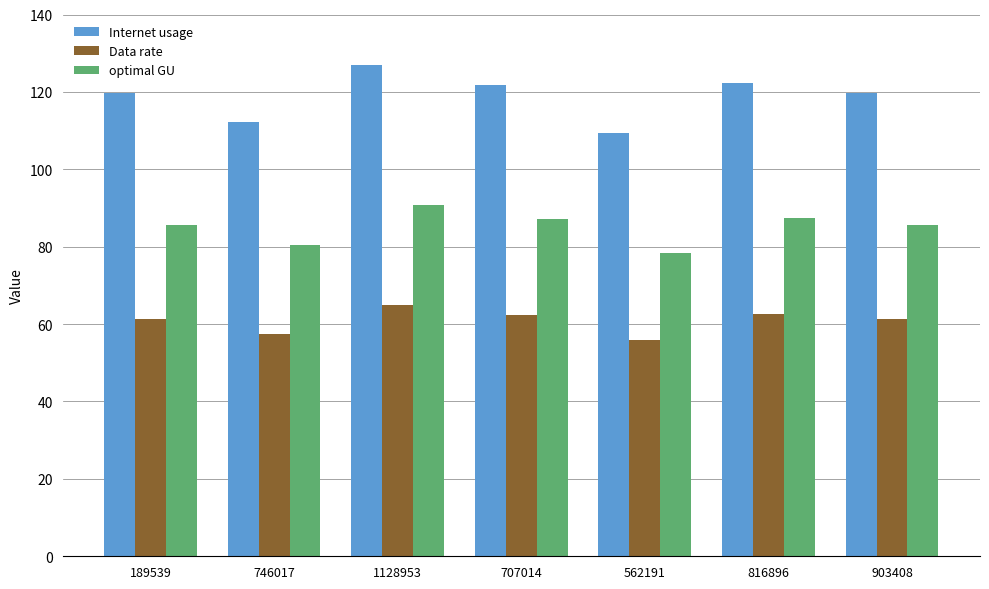

What is the spread (max minus min) of values at 189539?

58.5